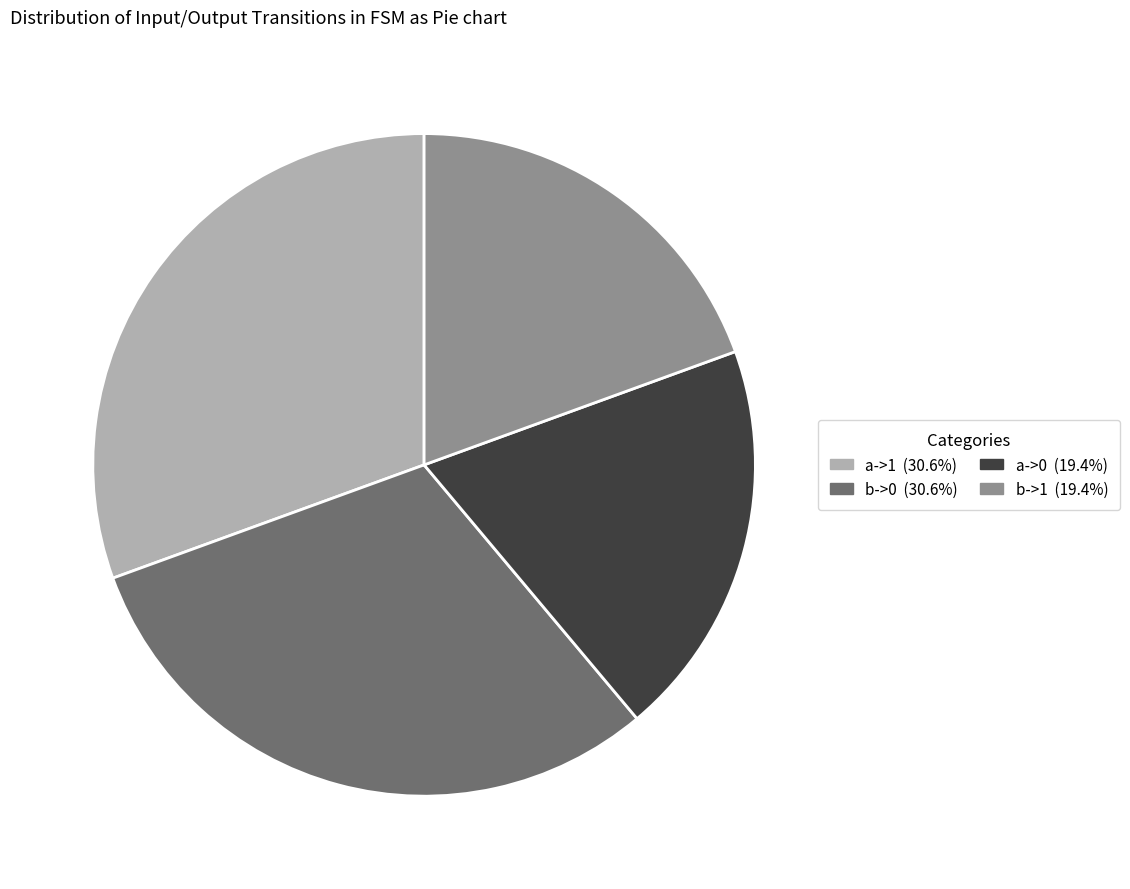

What is the ratio of the value at a->0 (19.4%) to the value at b->1 (19.4%)?

1.0